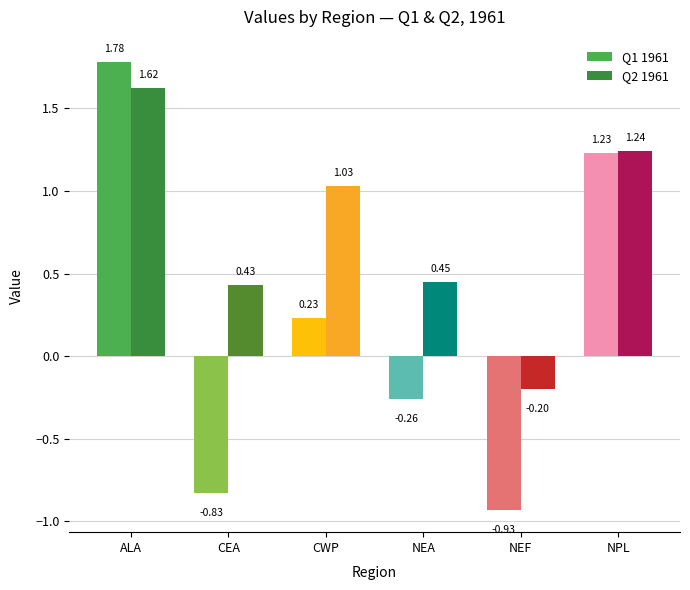

Rank the series by their maximum value, from highest to lowest.

Q1 1961, Q2 1961